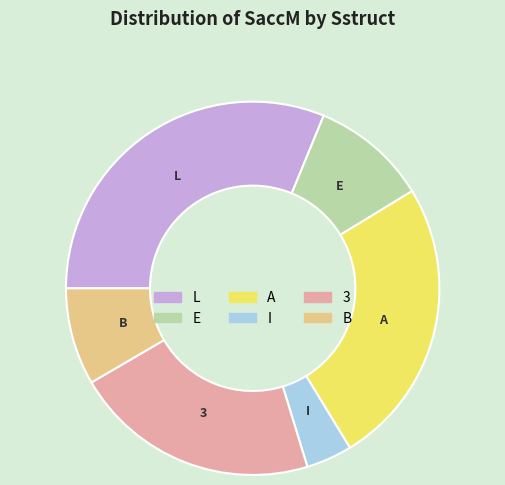

Which category has the smallest portion of the pie?

I